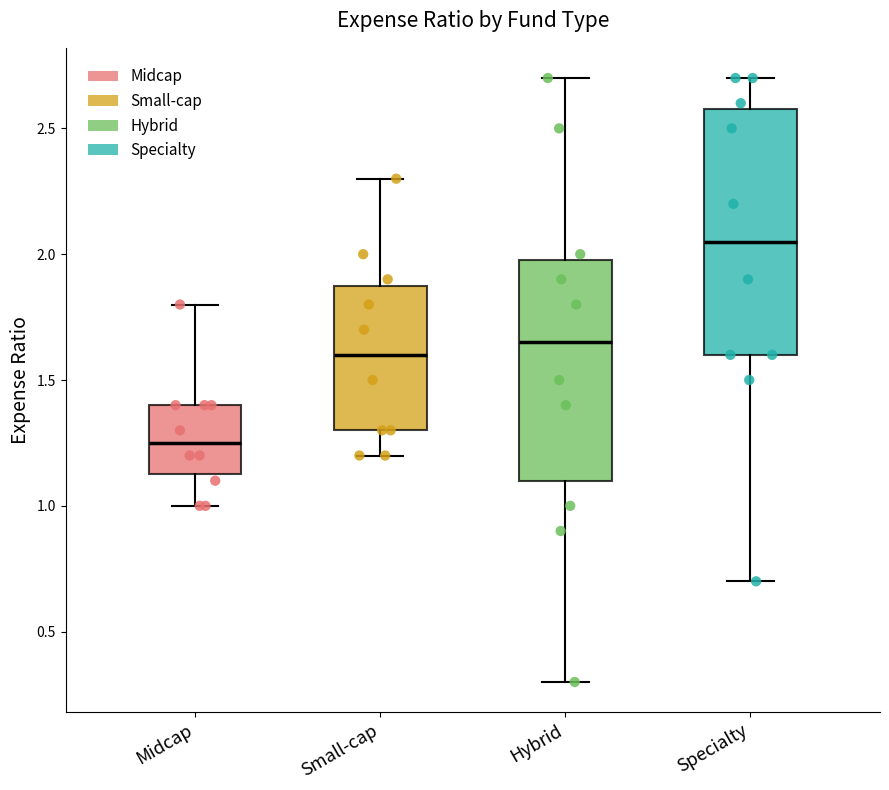

Reading left to right, transcribe this box plot: for each box, give where its median line is, the range the box spans, and where its two whiskers end, as read against the y-axis. The values are not printed on the chart, so give them approximately, as read against the axis.

Midcap: median 1.25, box 1.15 to 1.40, whiskers 1.00 to 1.80
Small-cap: median 1.60, box 1.30 to 1.90, whiskers 1.20 to 2.30
Hybrid: median 1.65, box 1.10 to 2.00, whiskers 0.30 to 2.70
Specialty: median 2.05, box 1.60 to 2.60, whiskers 0.70 to 2.70